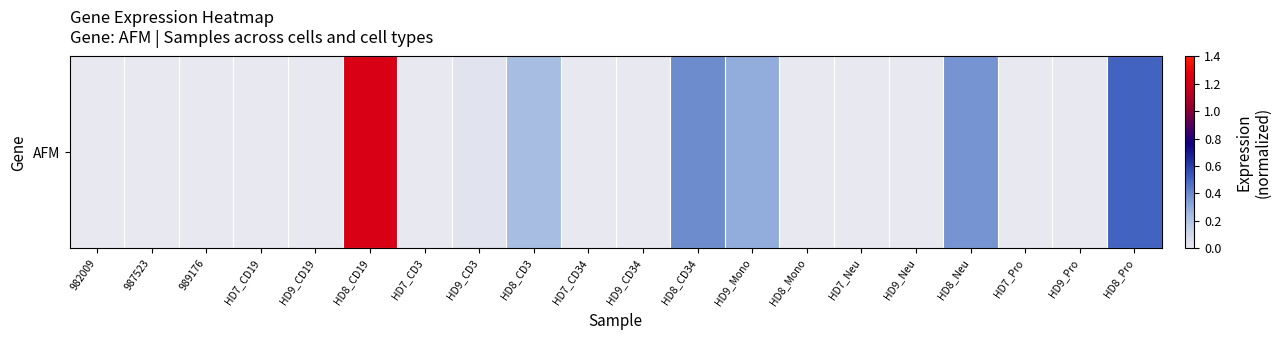

What is the difference between the second highest and second lowest values?

0.5